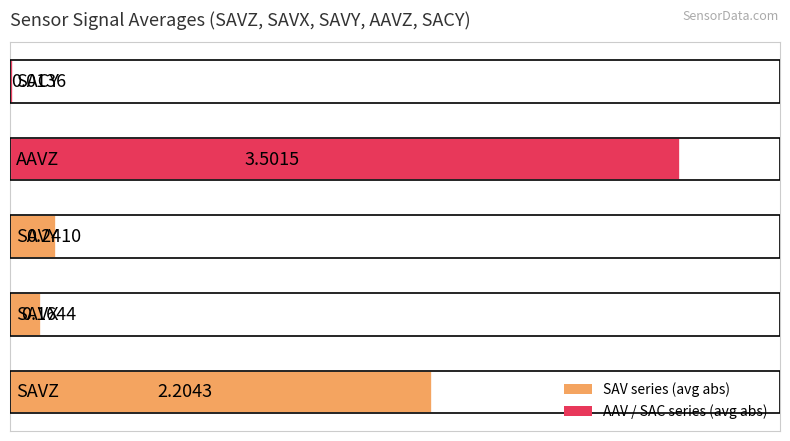

Does the chart contain any negative values?

No